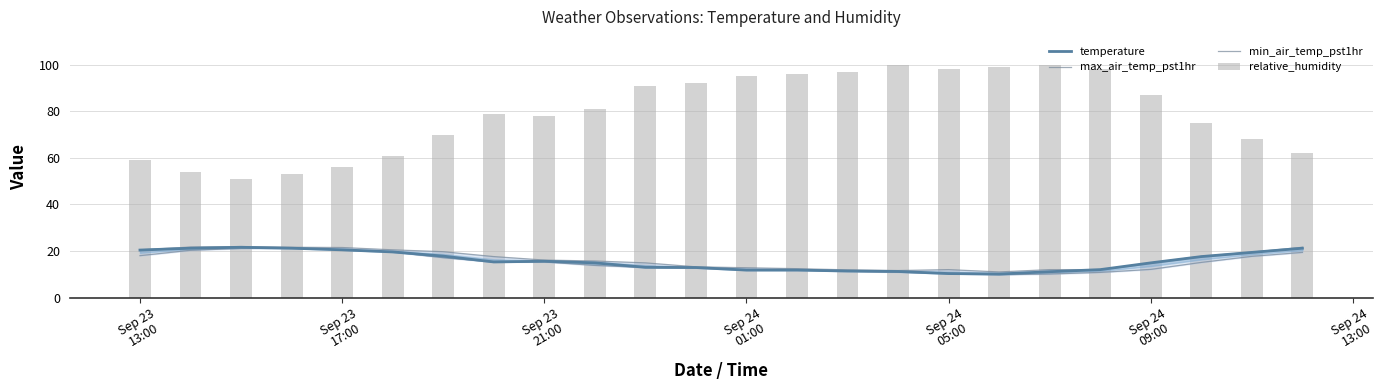

What are all the series names shown in the legend?

temperature, max_air_temp_pst1hr, min_air_temp_pst1hr, relative_humidity